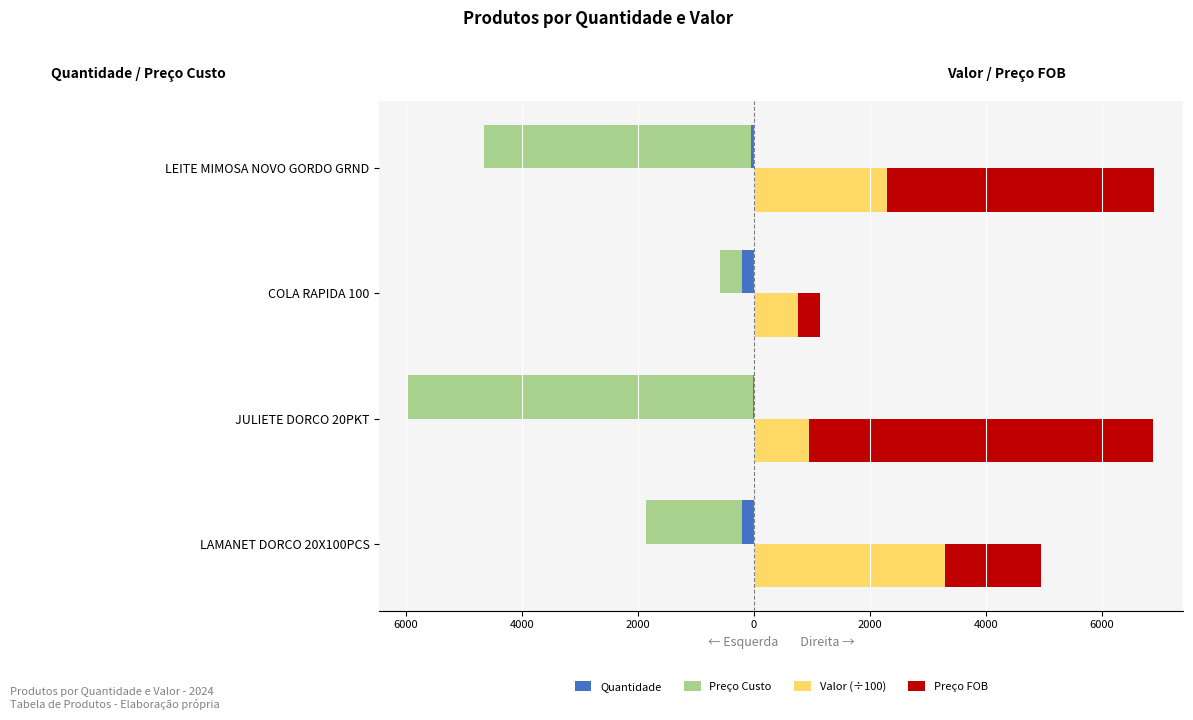

Is it true that Preço Custo equals -4600.0 at LEITE MIMOSA NOVO GORDO GRND?

True